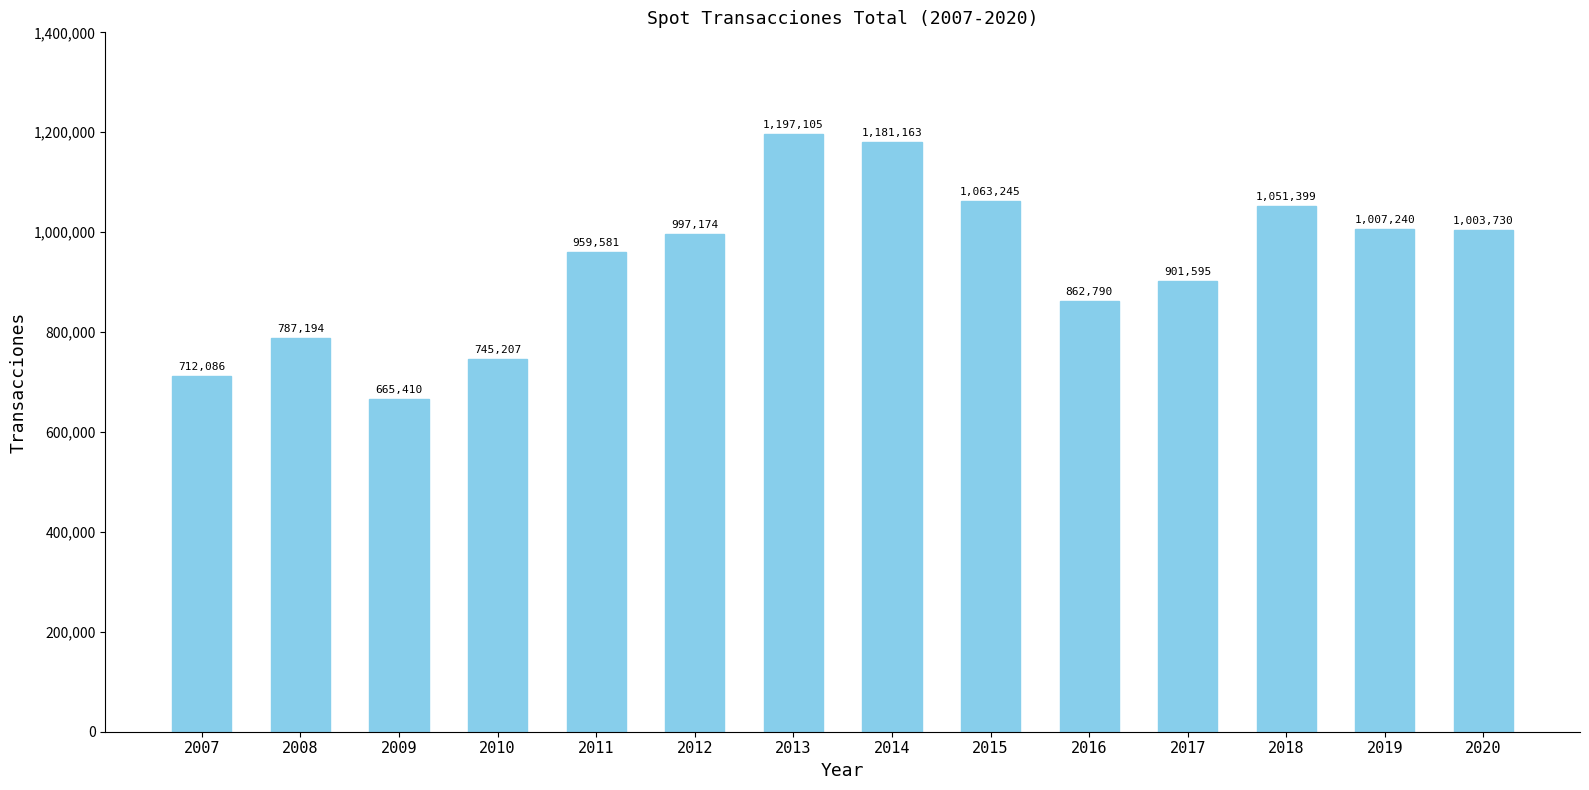

How many categories are shown in the chart?

14